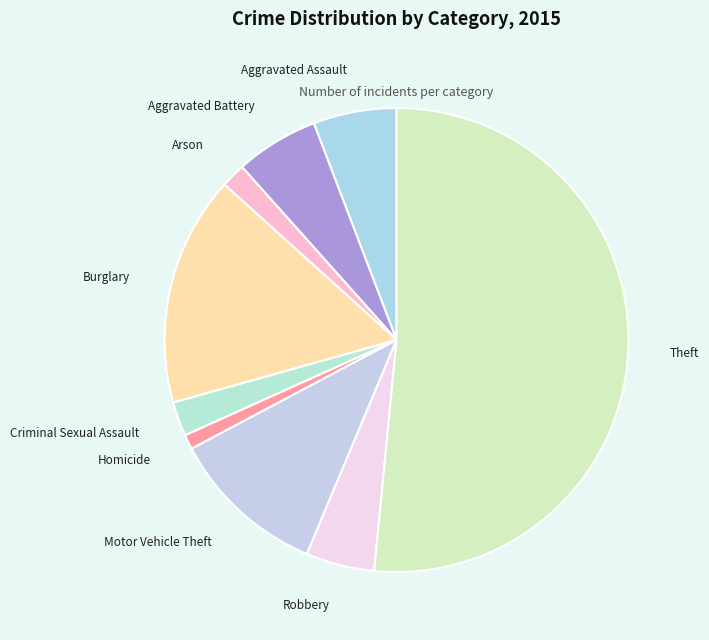

How many slices are in this pie chart?

9